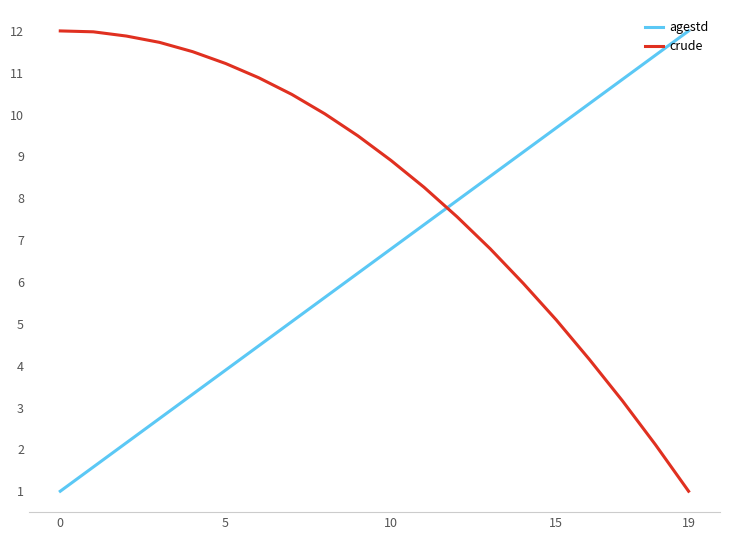

What is the maximum value for agestd?

12.0